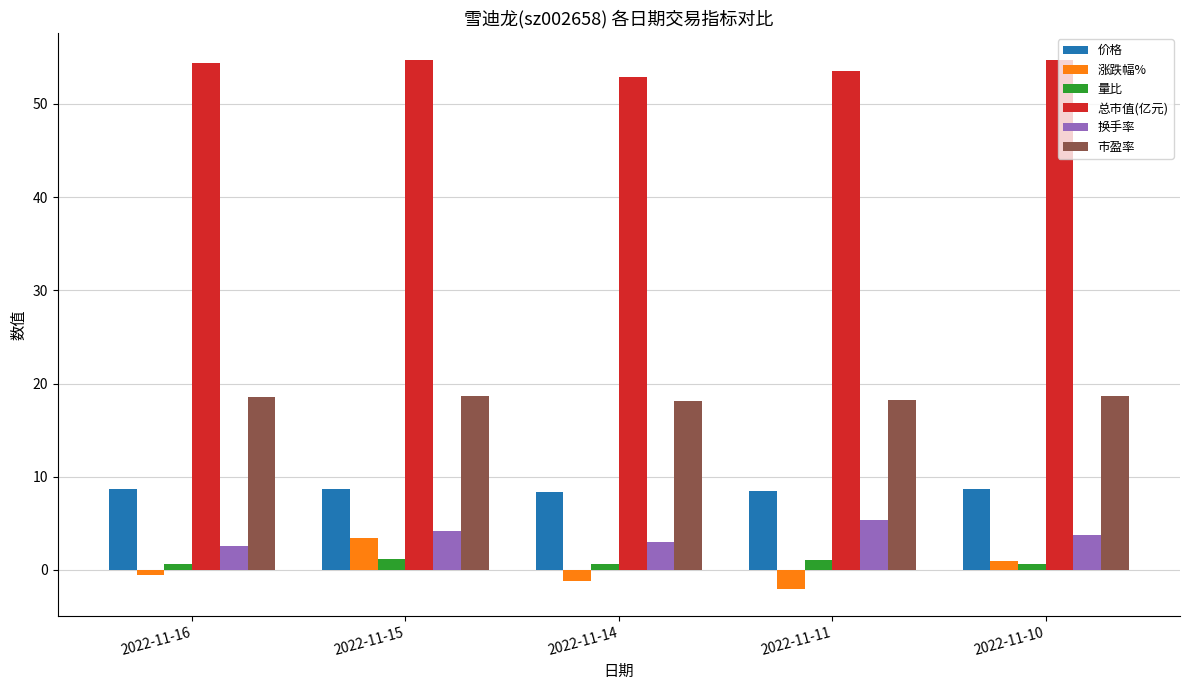

What is the average value of the 市盈率 series?

18.5